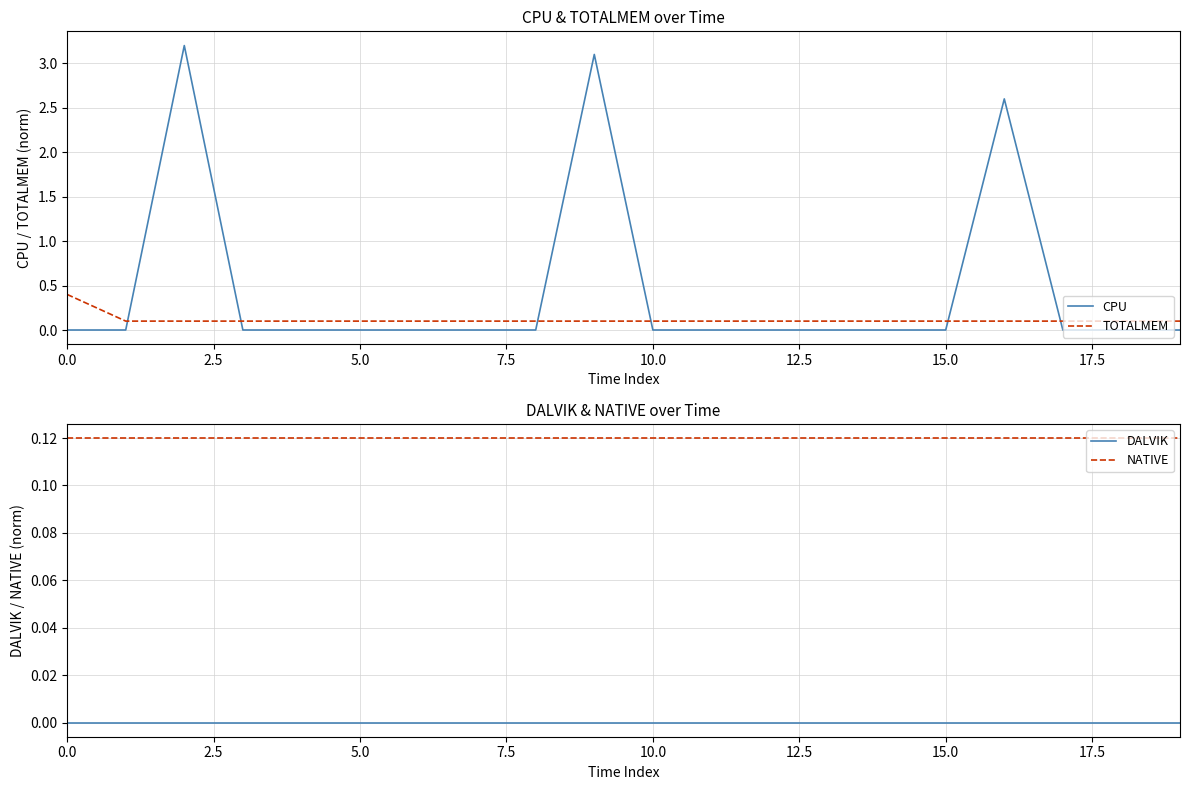

What are all the series names shown in the legend?

CPU, TOTALMEM, DALVIK, NATIVE